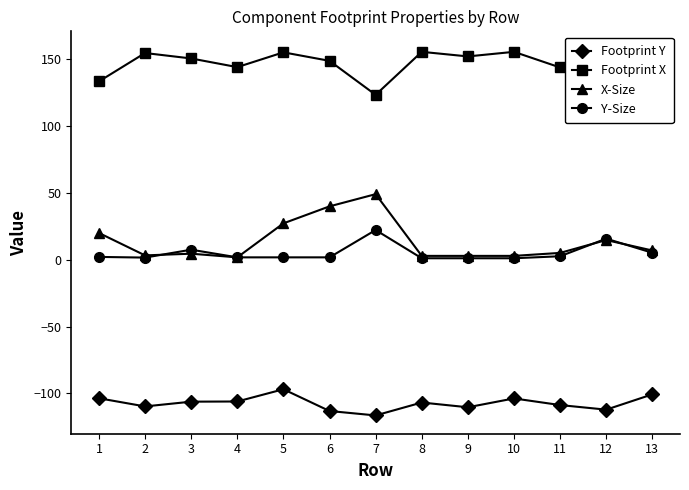

Where does the X-Size series first go above 5?

1